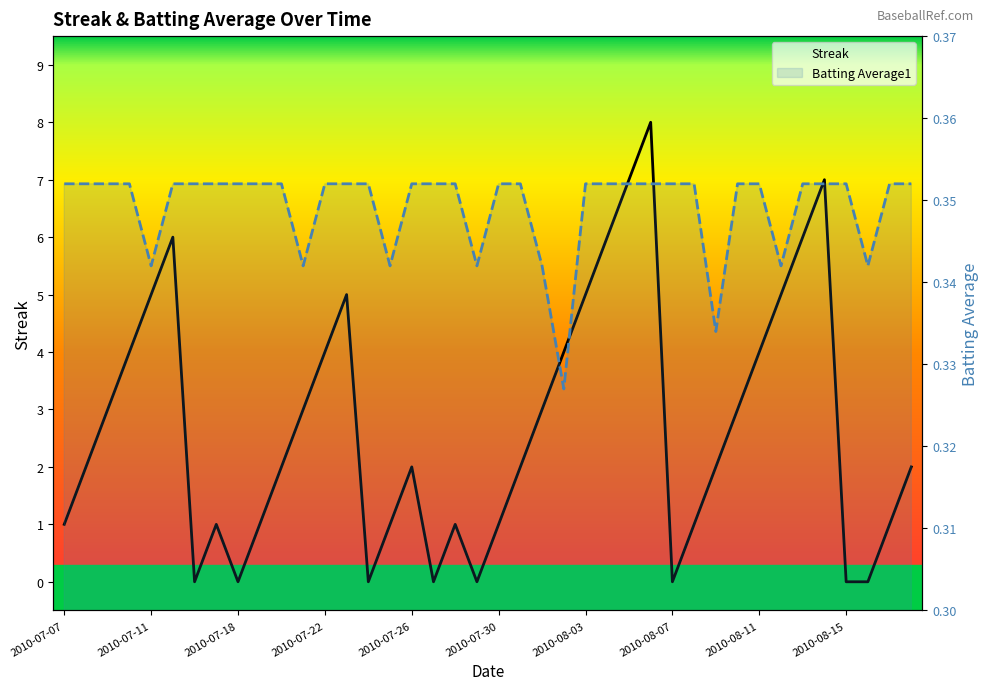

True or false: Batting Average1 has more than 2 points higher than both neighbors.

False